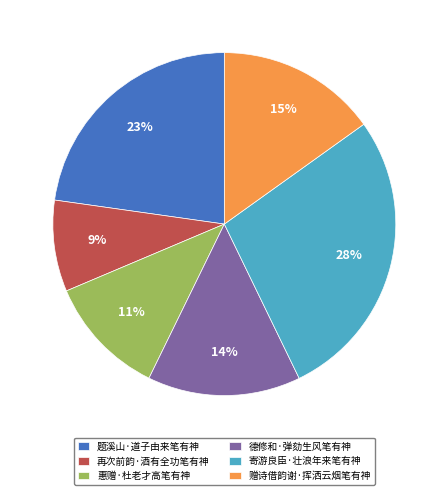

How many slices are in this pie chart?

6